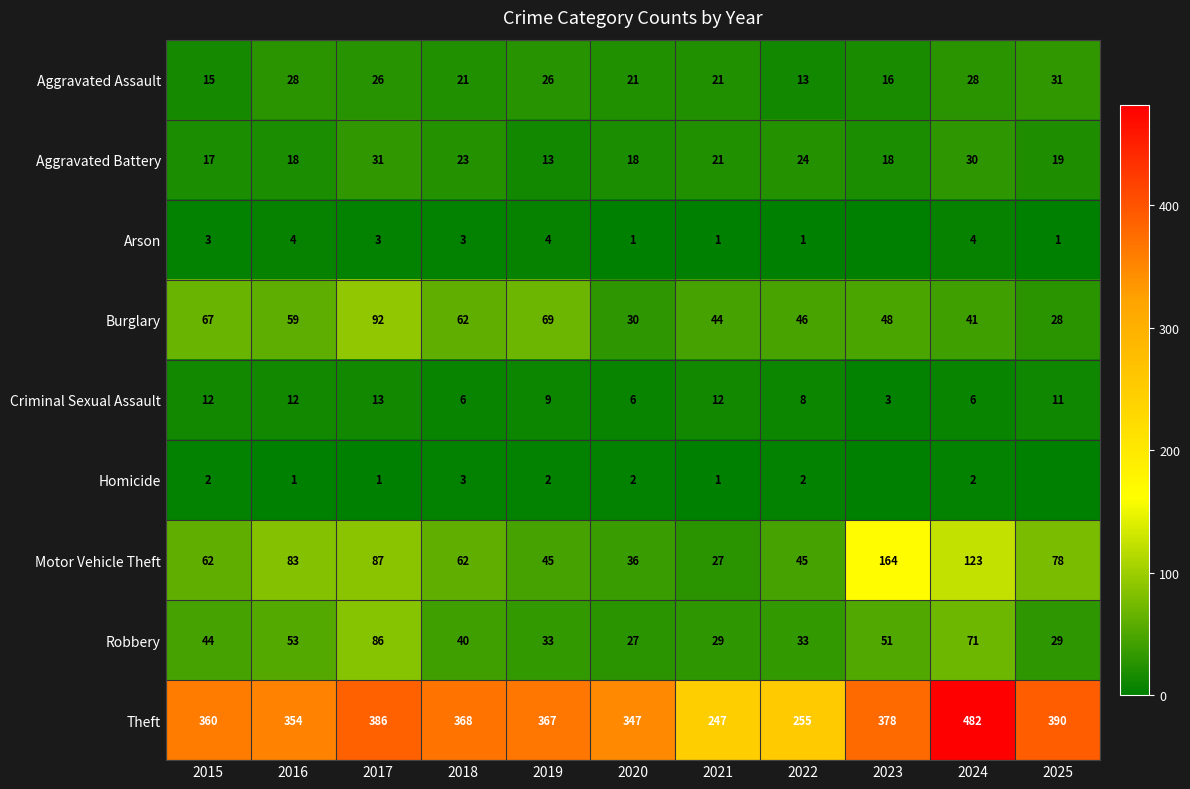

Which series changed the most between 2016 and 2024?

Theft